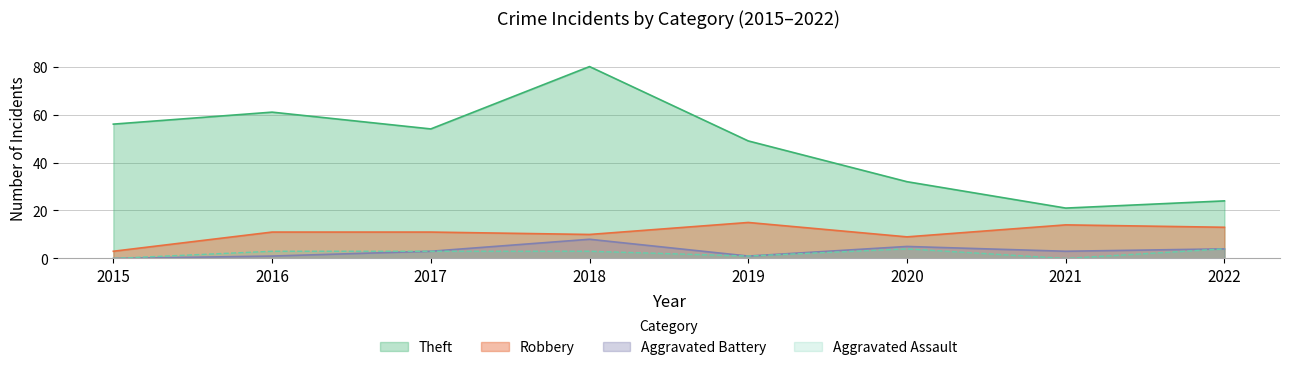

Does the chart display data point markers on the line(s)?

No